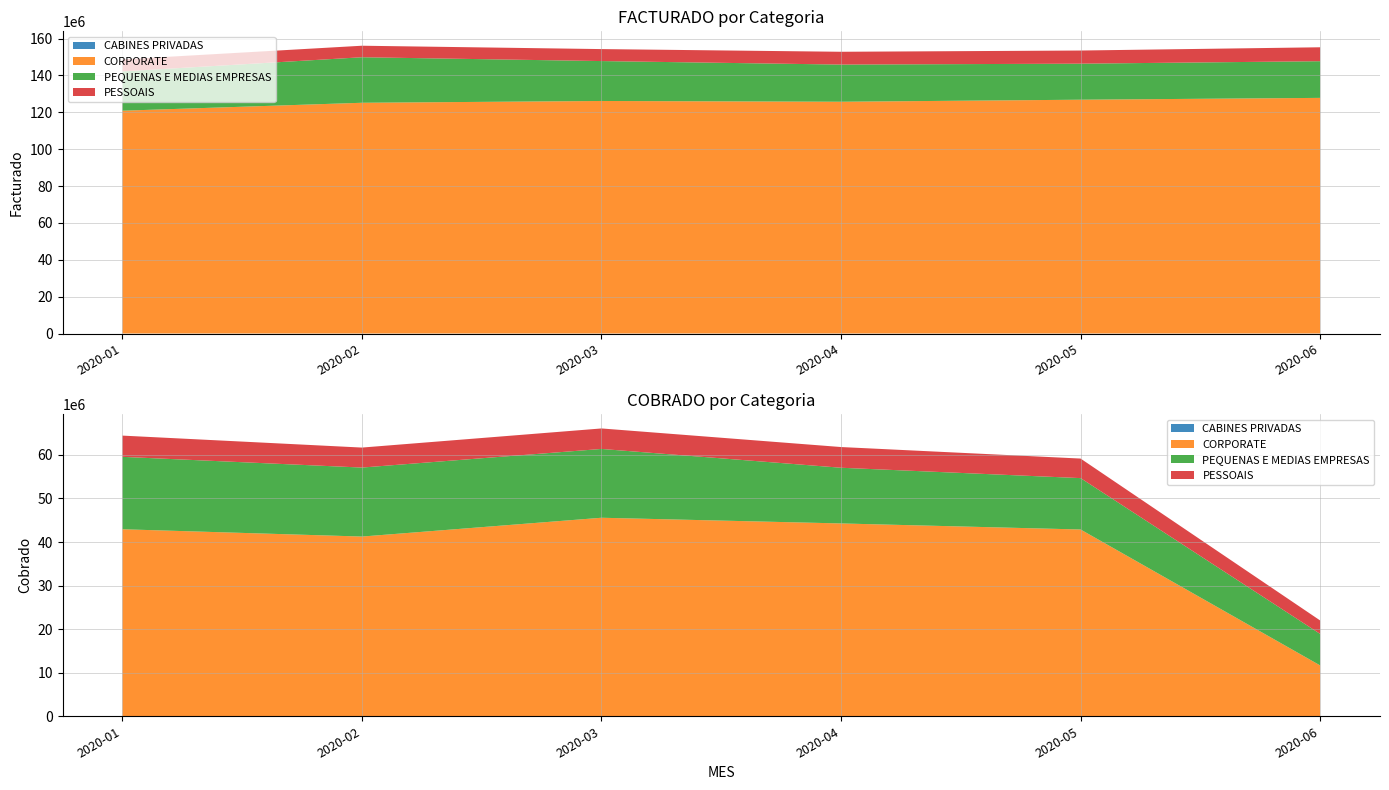

Reading left to right, extract all data points from this chart.

CABINES PRIVADAS: 2020-01=36427.0	2020-02=39266.0	2020-03=40002.2	2020-04=45846.5	2020-05=47233.3	2020-06=49427.7
CORPORATE: 2020-01=120837612.2	2020-02=125136966.0	2020-03=126110005.0	2020-04=125685380.9	2020-05=126791197.5	2020-06=127779820.5
PEQUENAS E MEDIAS EMPRESAS: 2020-01=21302392.8	2020-02=24691621.6	2020-03=21643840.4	2020-04=20158830.1	2020-05=19542677.2	2020-06=19891337.1
PESSOAIS: 2020-01=6527261.6	2020-02=6247535.9	2020-03=6499527.2	2020-04=6947793.4	2020-05=7132315.2	2020-06=7553081.4